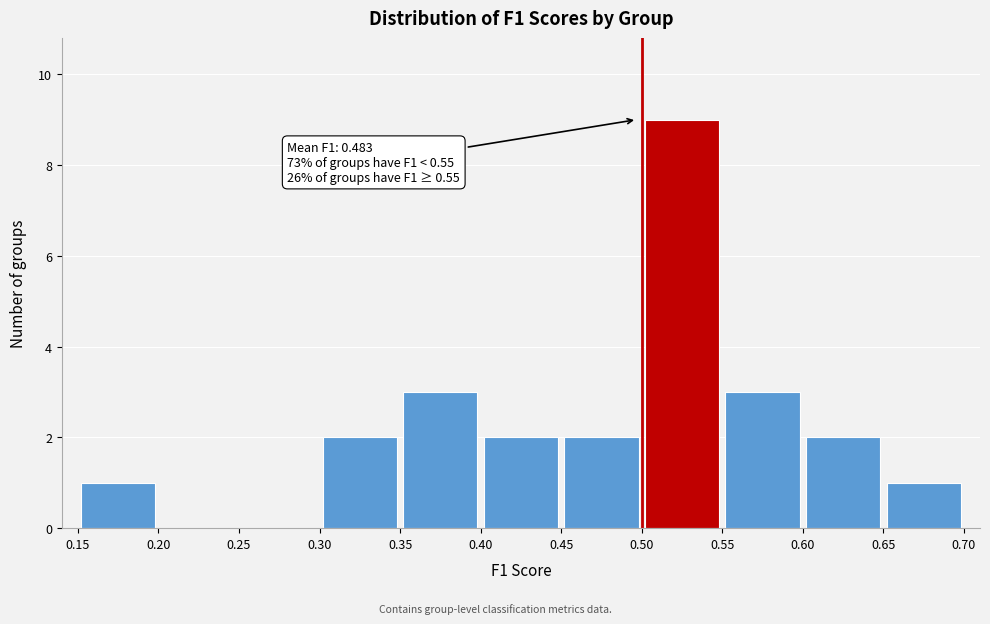

Which range on the x-axis has the tallest bar?

0.50 to 0.55